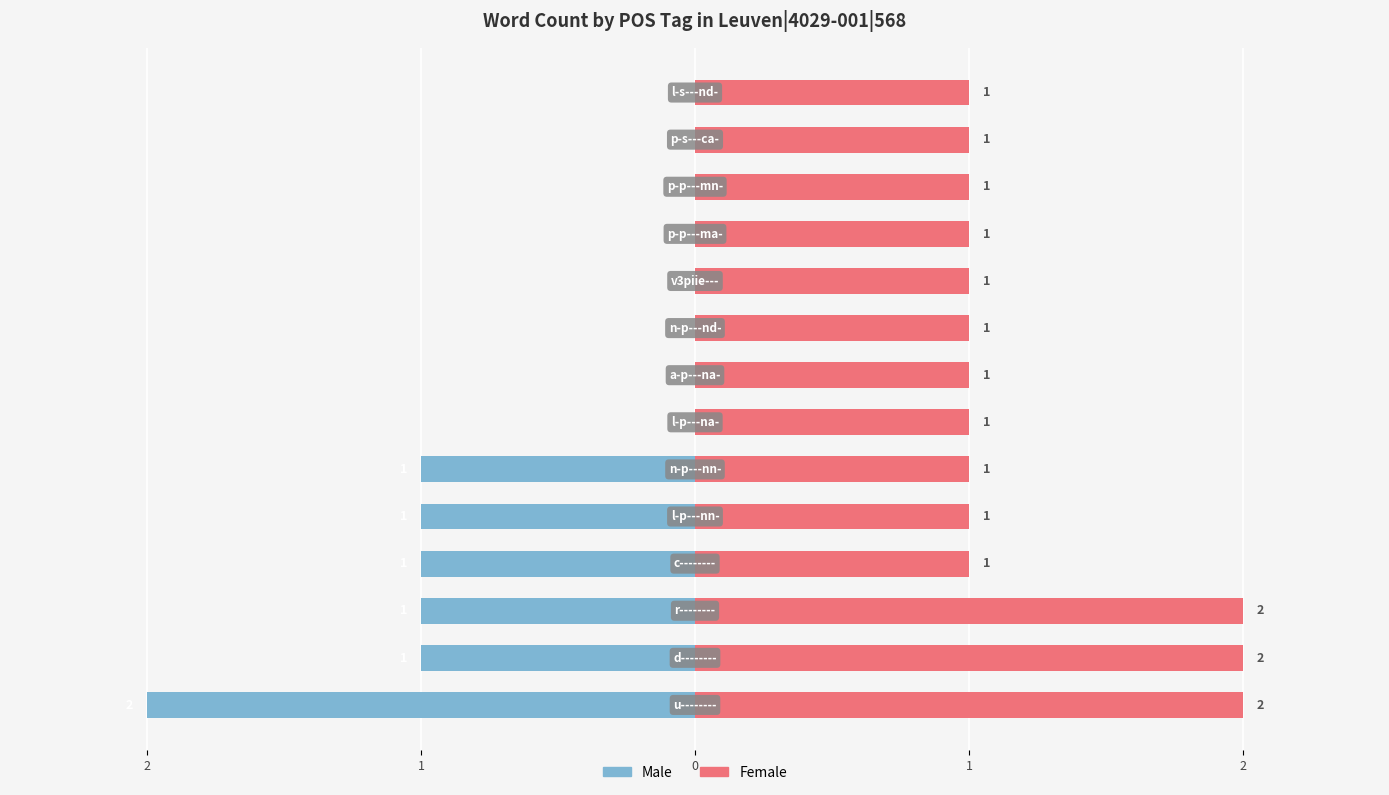

List the series in order of their overall mean, lowest first.

Male, Female